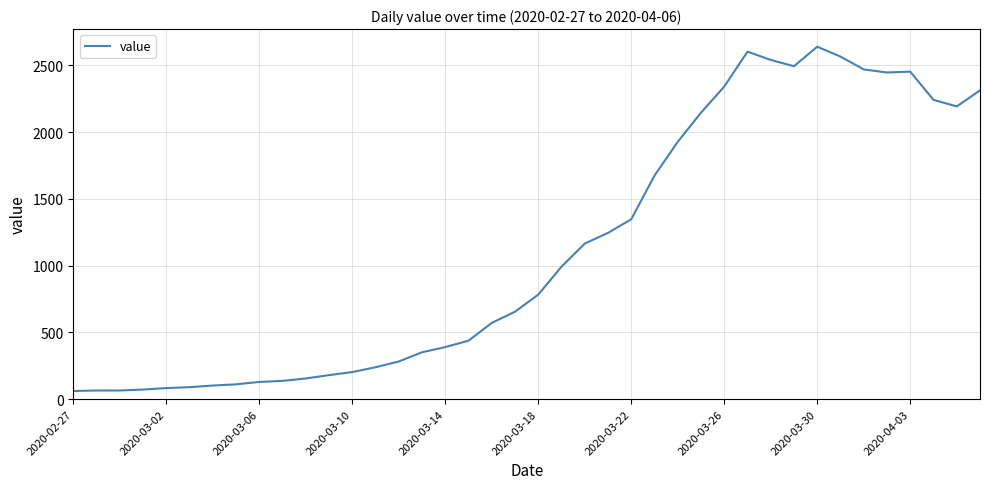

What is the smallest value displayed?

61